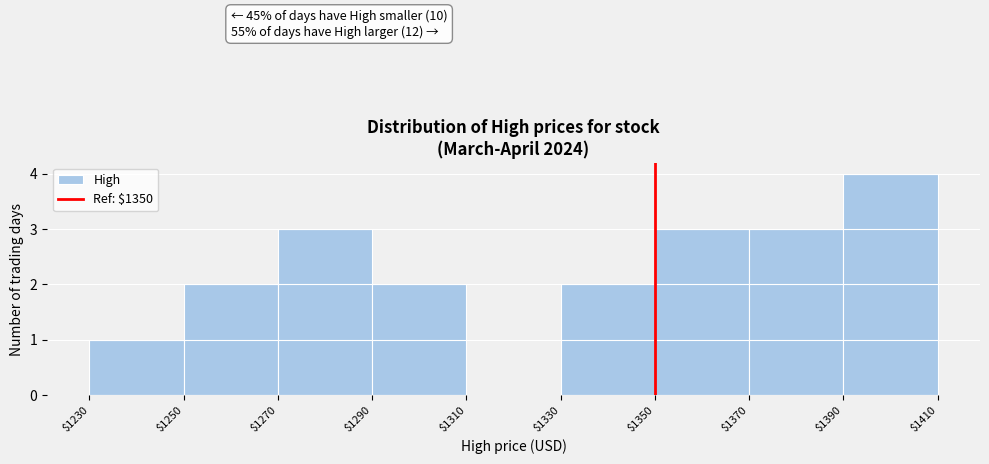

Which range on the x-axis has the tallest bar?

$1390 to $1410